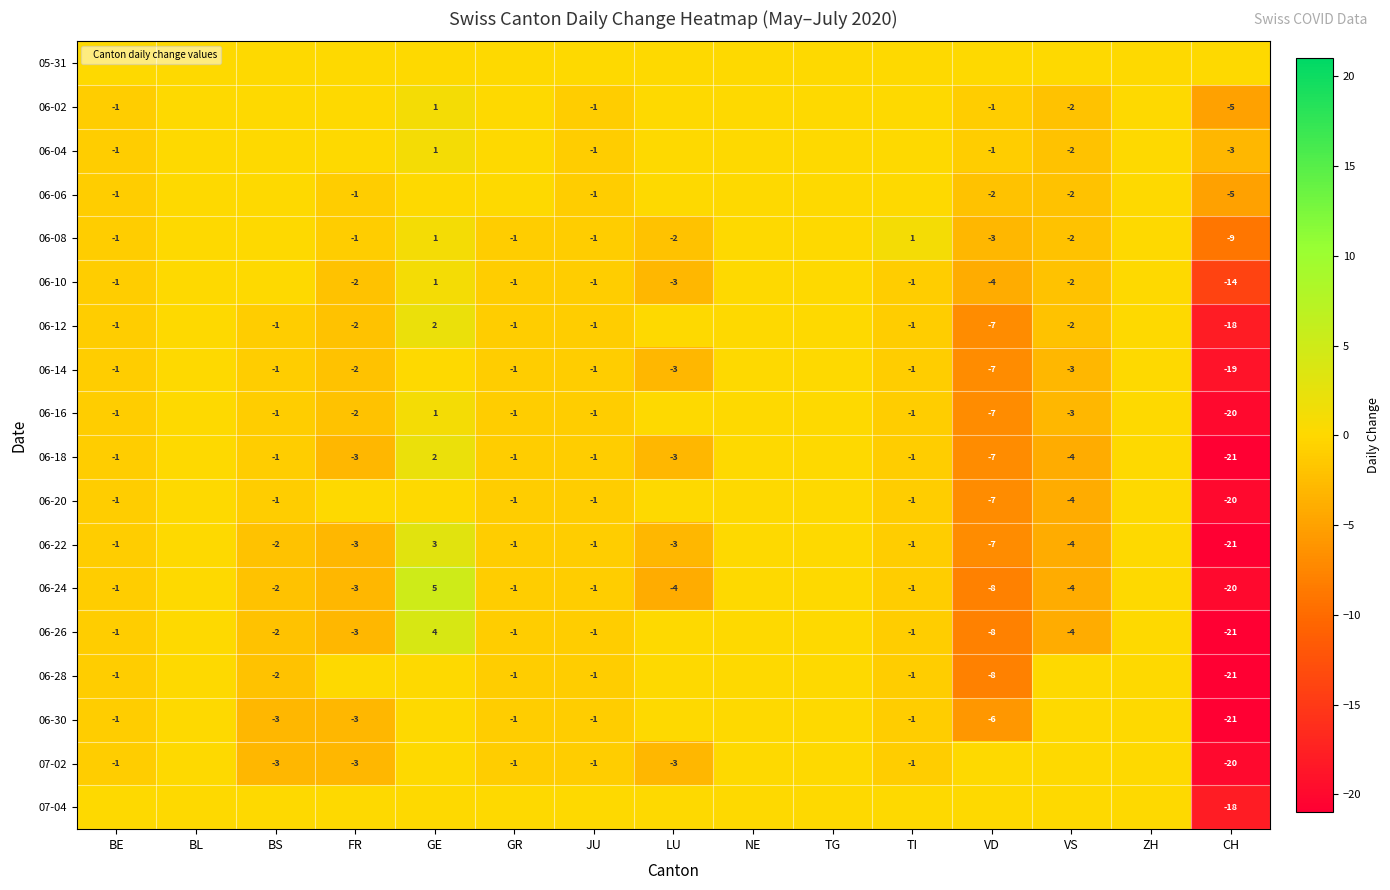

At how many categories does at least one series exceed -14?

15